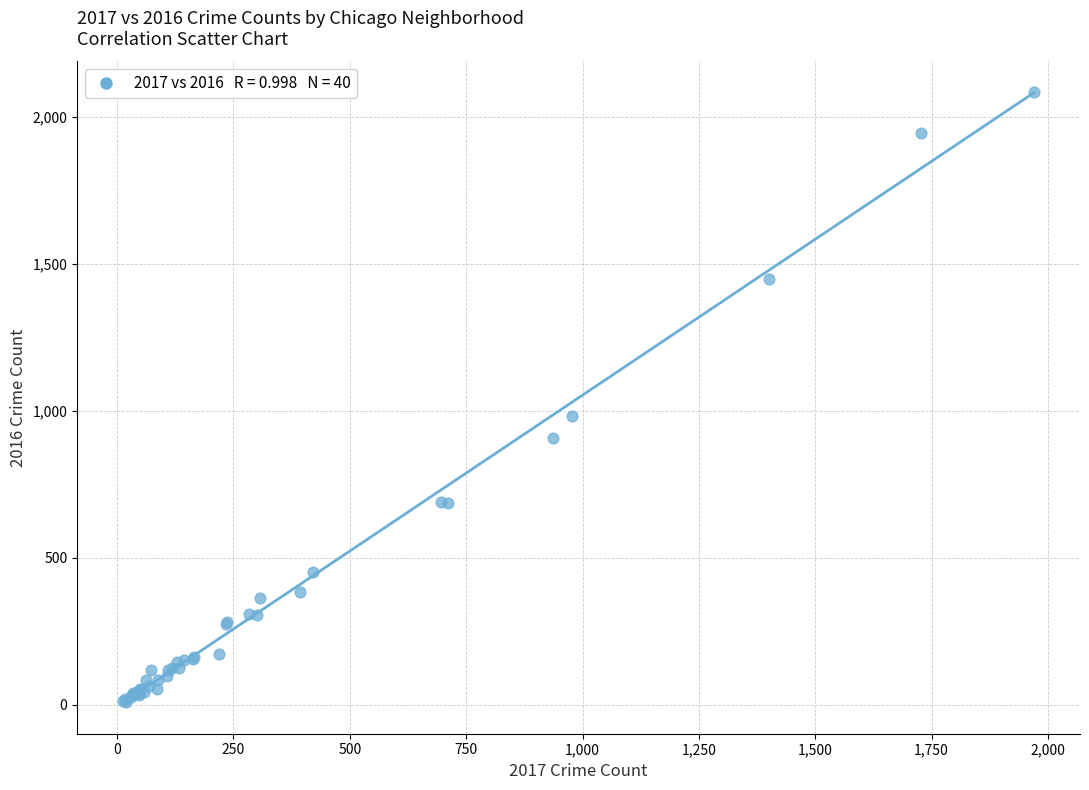

What Y value in the scatter plot is closest to 1048?

983